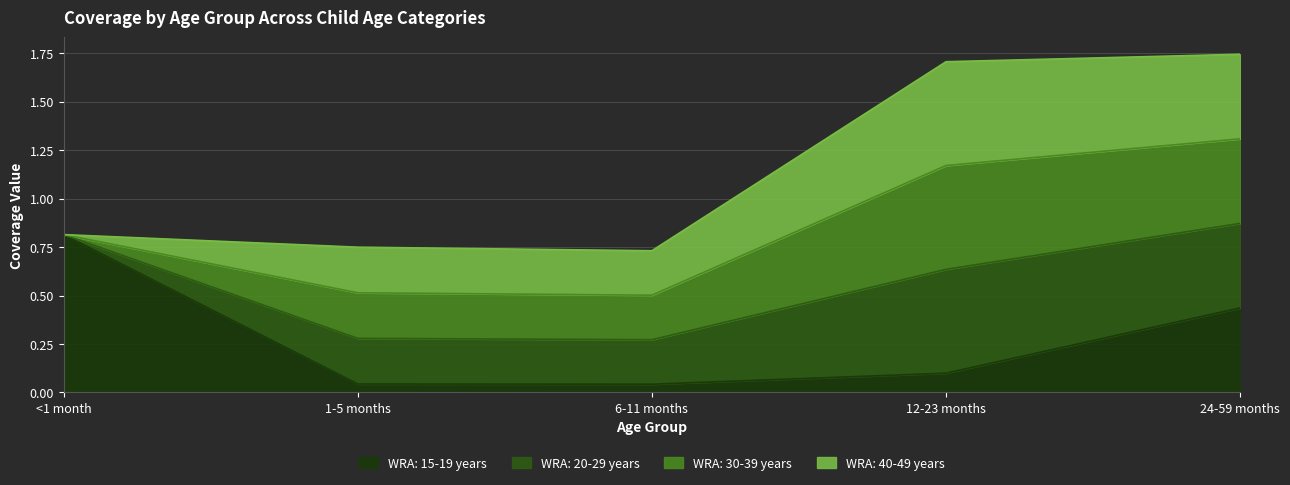

Does the chart display data point markers on the line(s)?

No